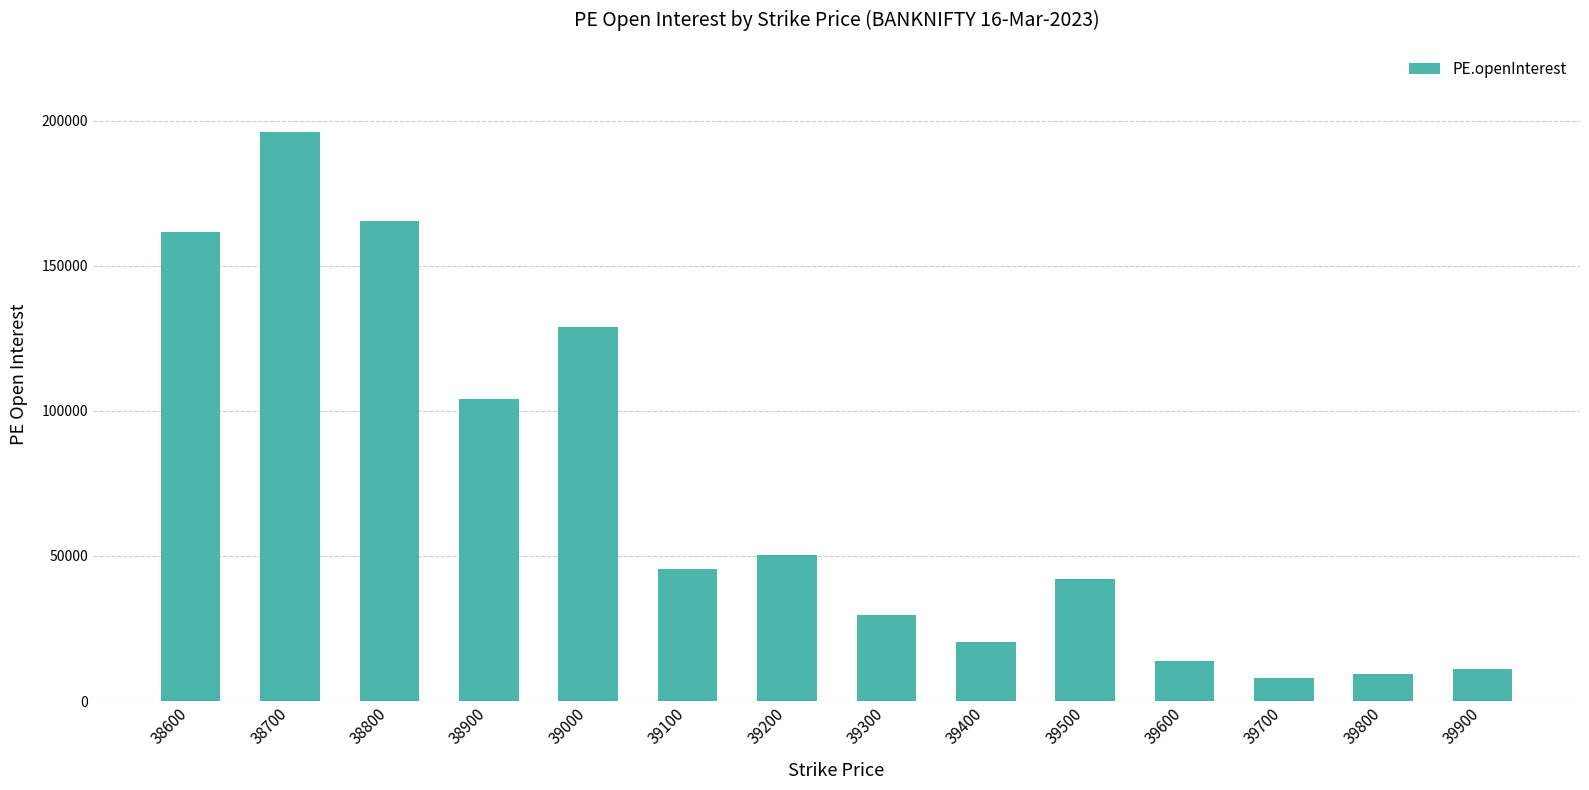

The chart shows a value of 82909 at 38700. True or false?

False